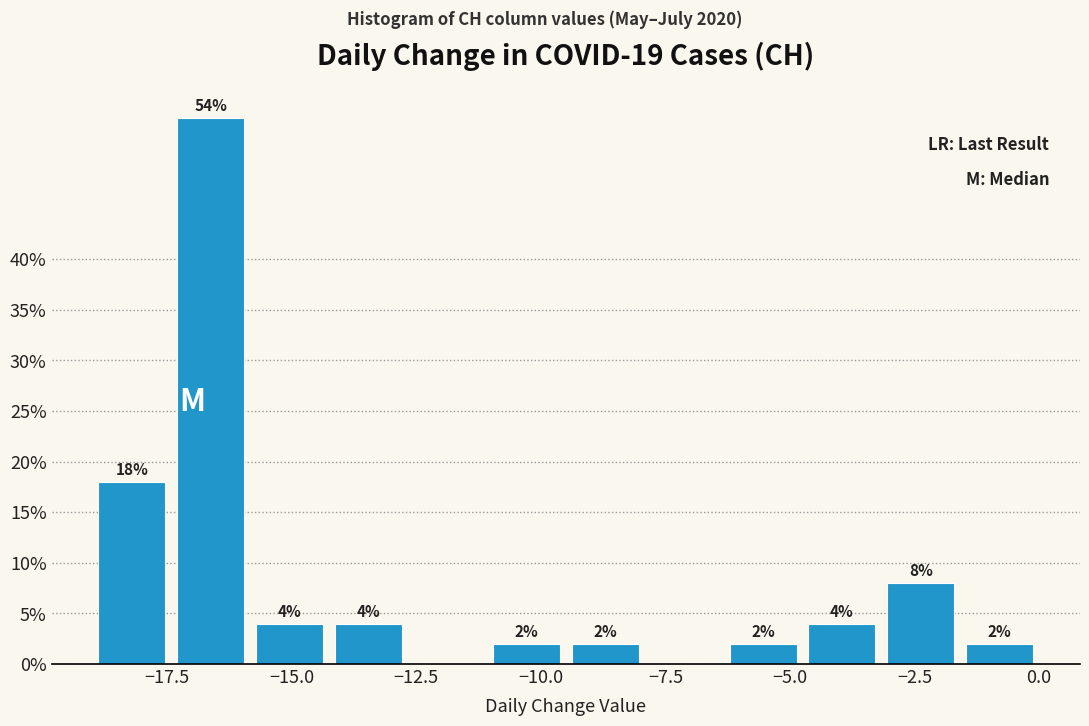

Read against the x-axis, roughly where is the centre of the tallest bar?

-16.5